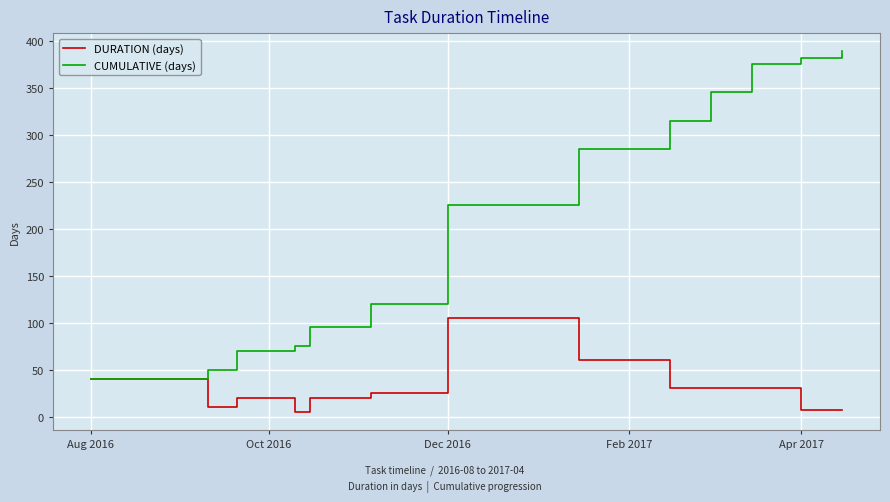

List the series in order of their peak value, highest first.

CUMULATIVE (days), DURATION (days)